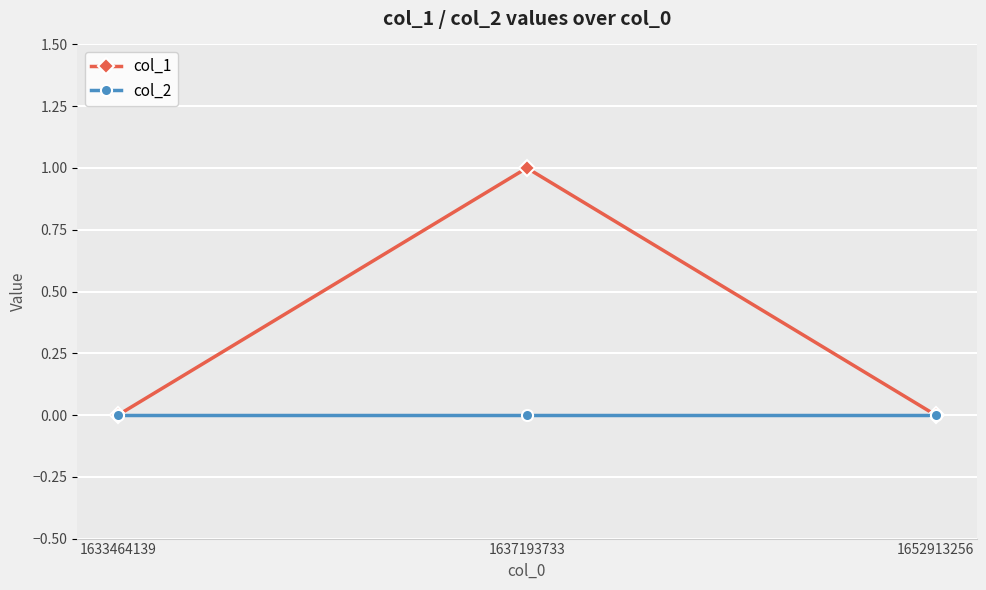

The value of col_1 at 1637193733 is 2. True or false?

False